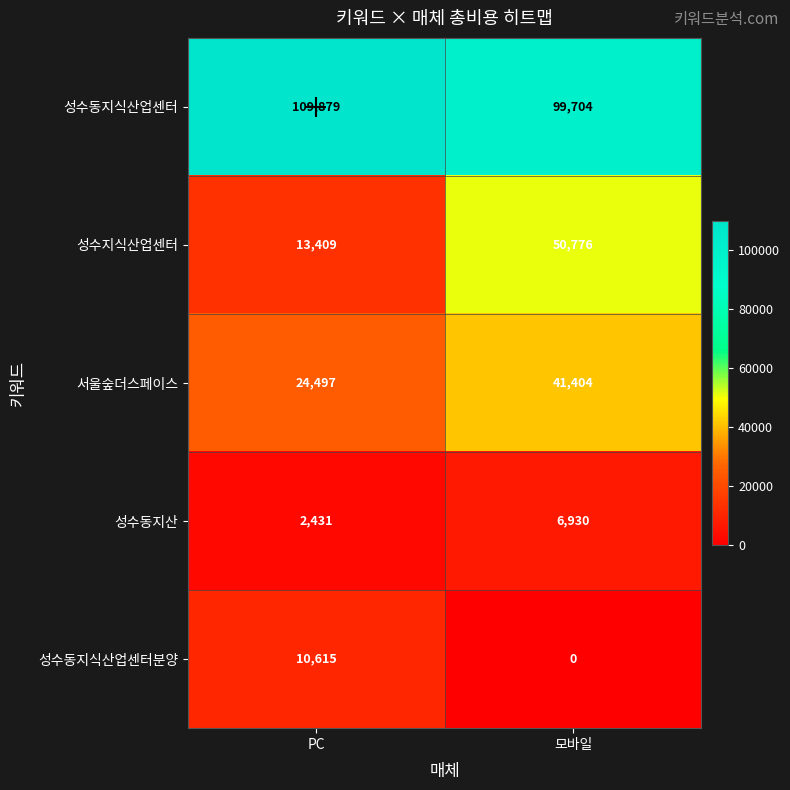

What is the difference between the maximum and minimum values in the 성수지식산업센터 series?

37367